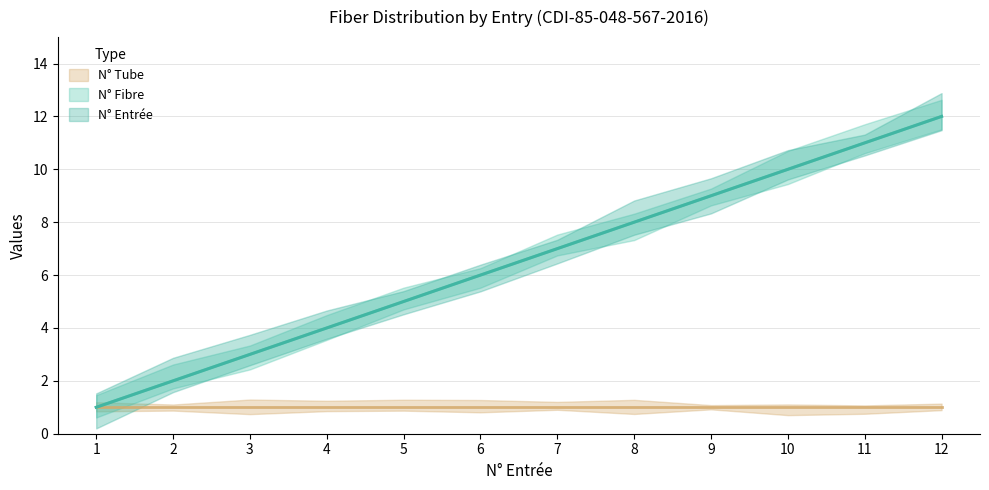

True or false: N° Entrée and N° Fibre cross at least once.

False